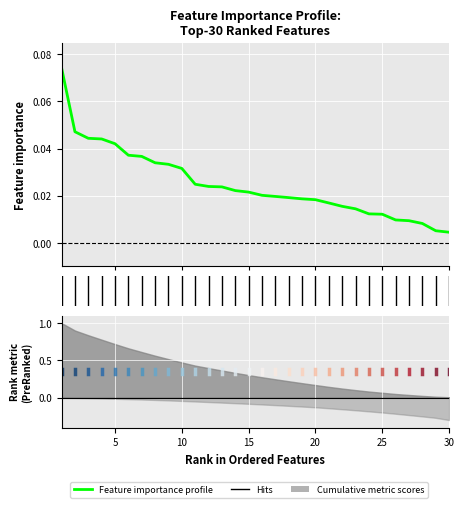

The chart shows a value of 0.0 at 17. True or false?

False